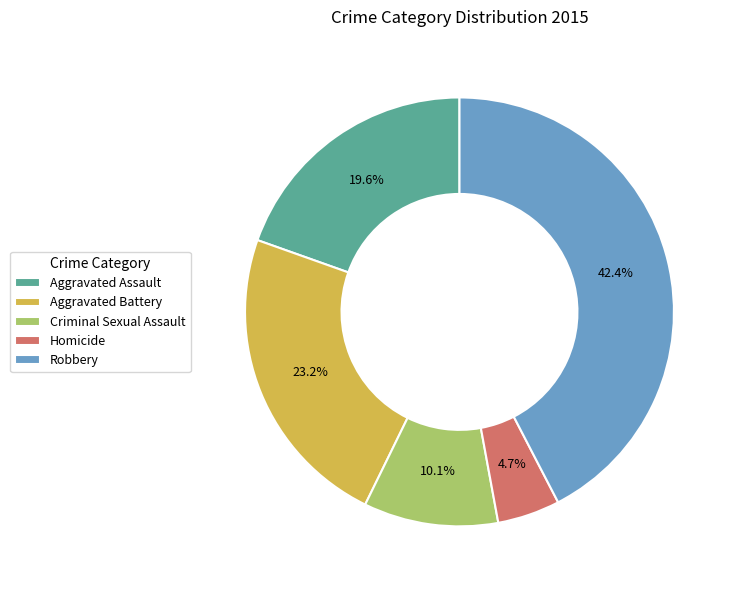

To the nearest percent, what percentage of the pie is Robbery?

42%